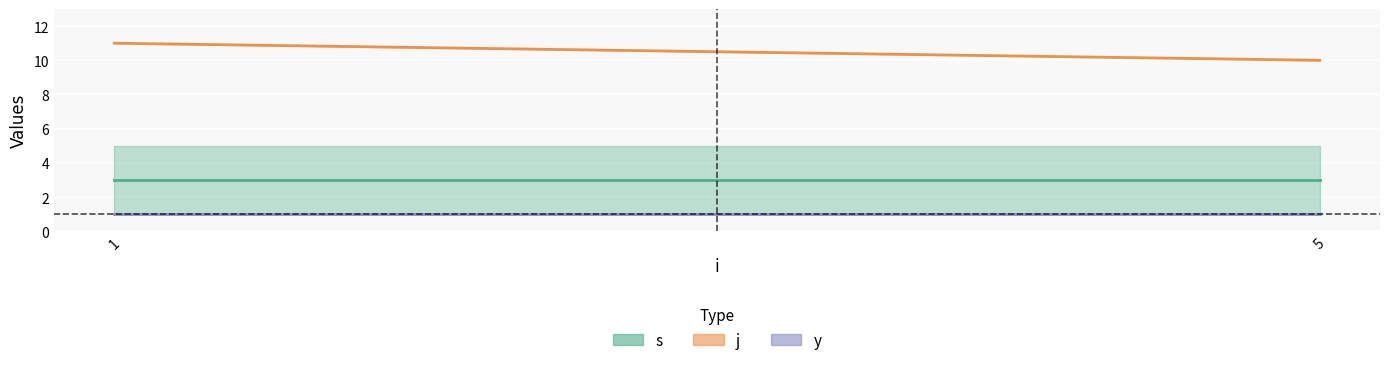

List the series in order of their peak value, lowest first.

y, s, j